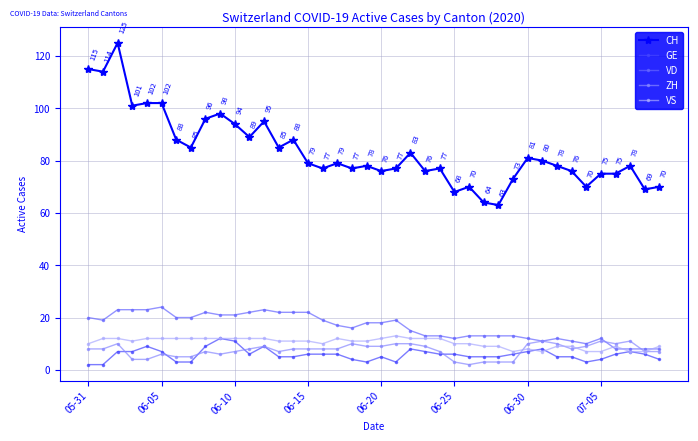

What is the difference between the maximum and minimum values in the ZH series?

9